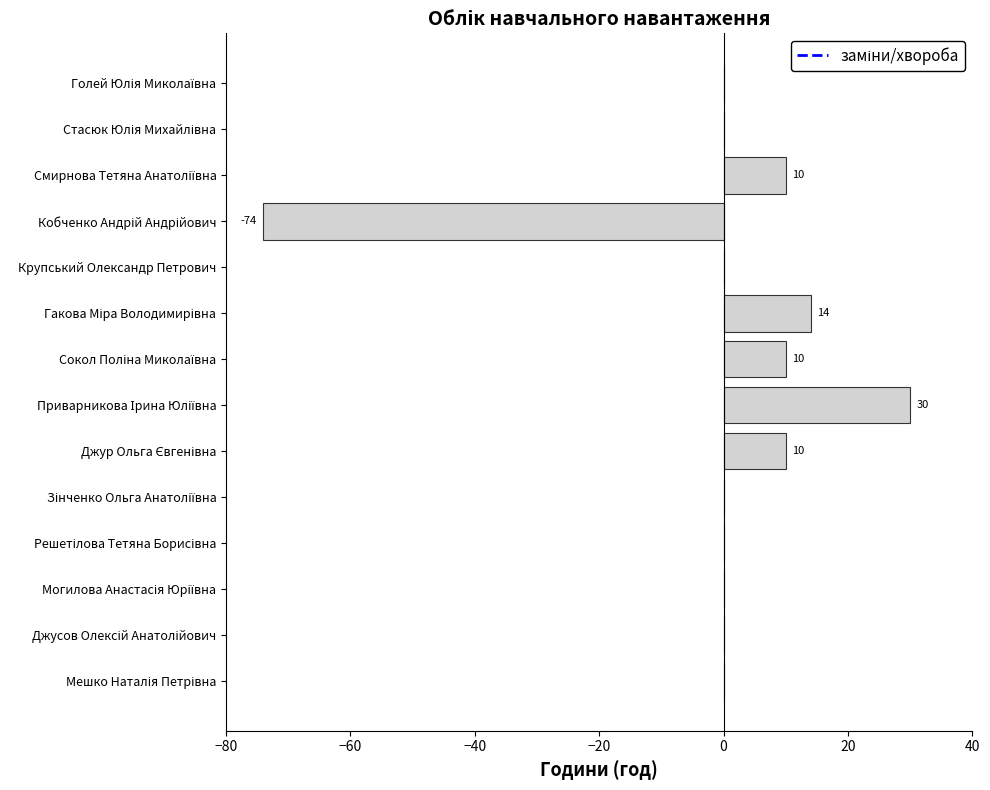

How many categories are shown in the chart?

14